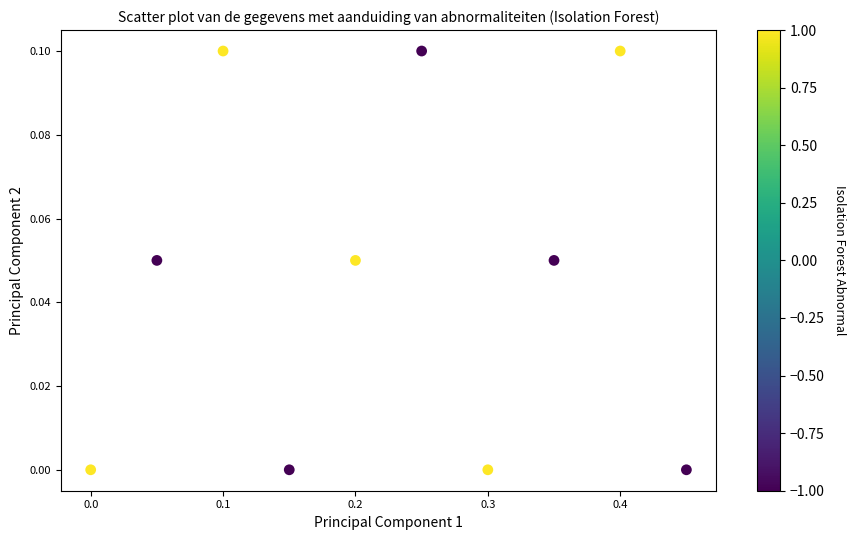

What is the range of X values (max minus min)?

0.5